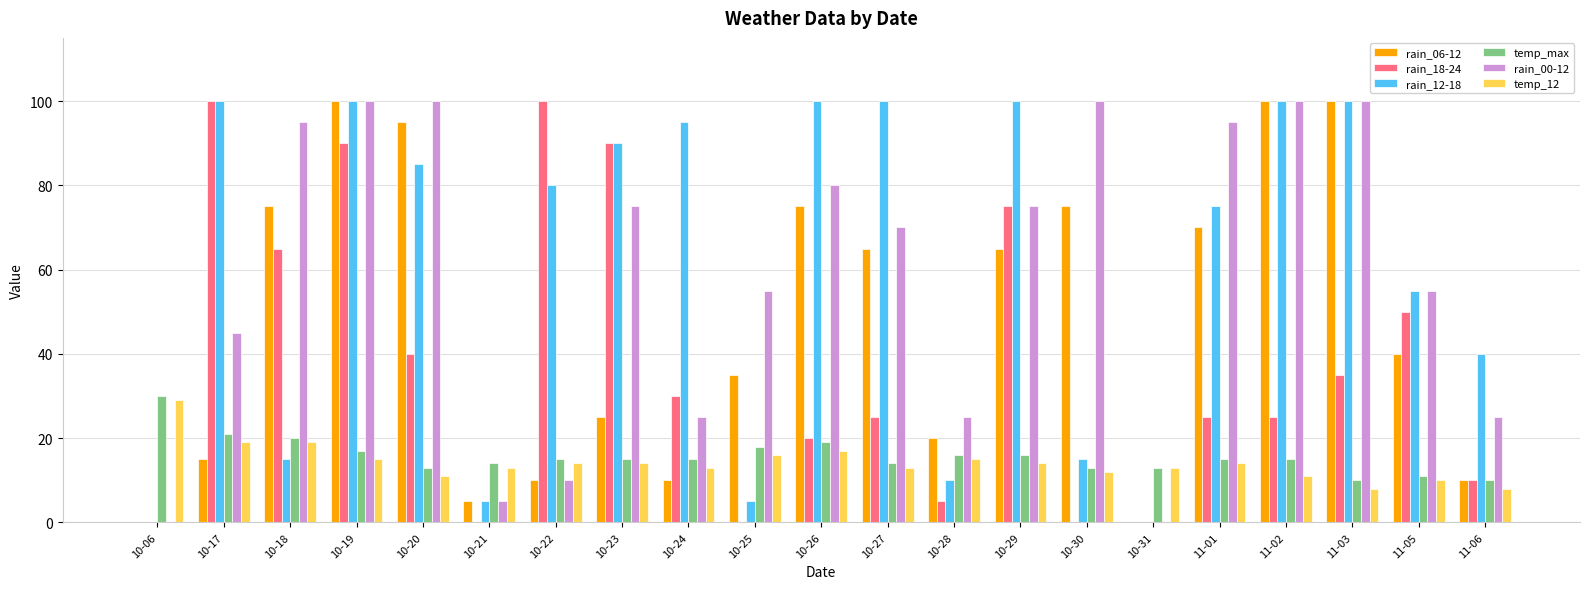

Which series has the largest total across all categories?

rain_12-18